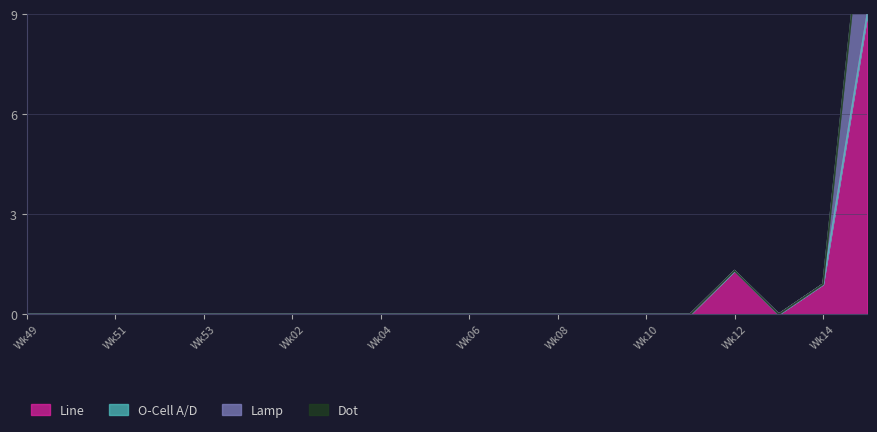

How many data points in Lamp are above 0?

3